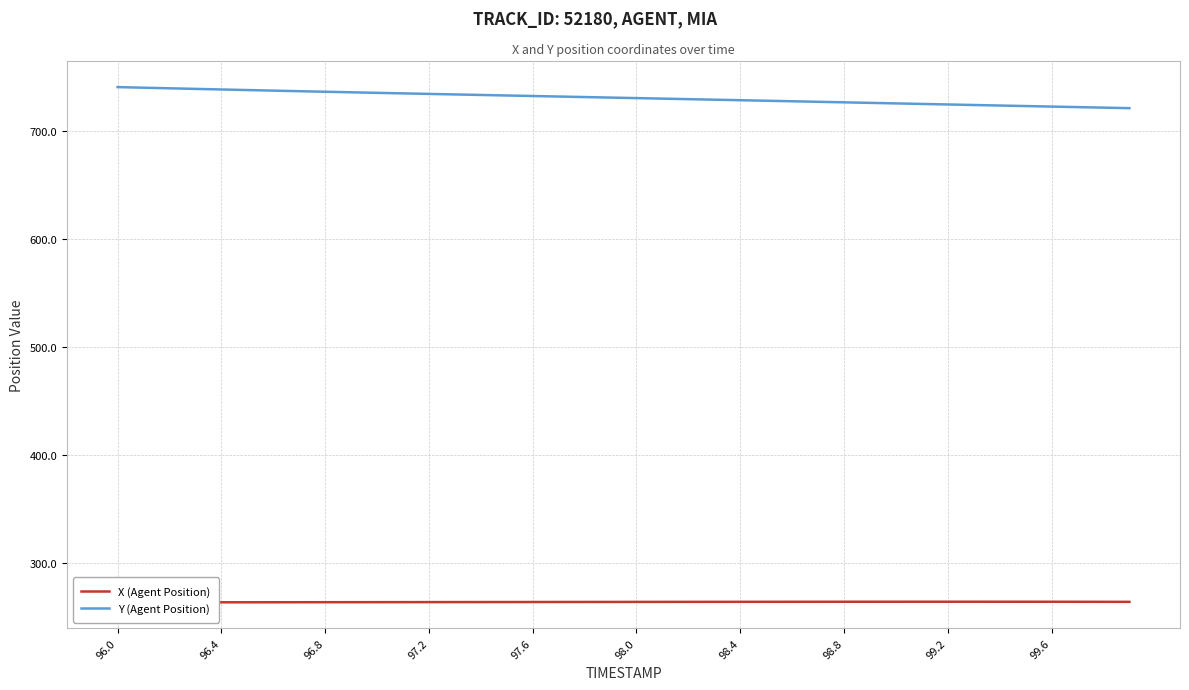

True or false: Y (Agent Position) has a value of 165.2 at 97.6.

False